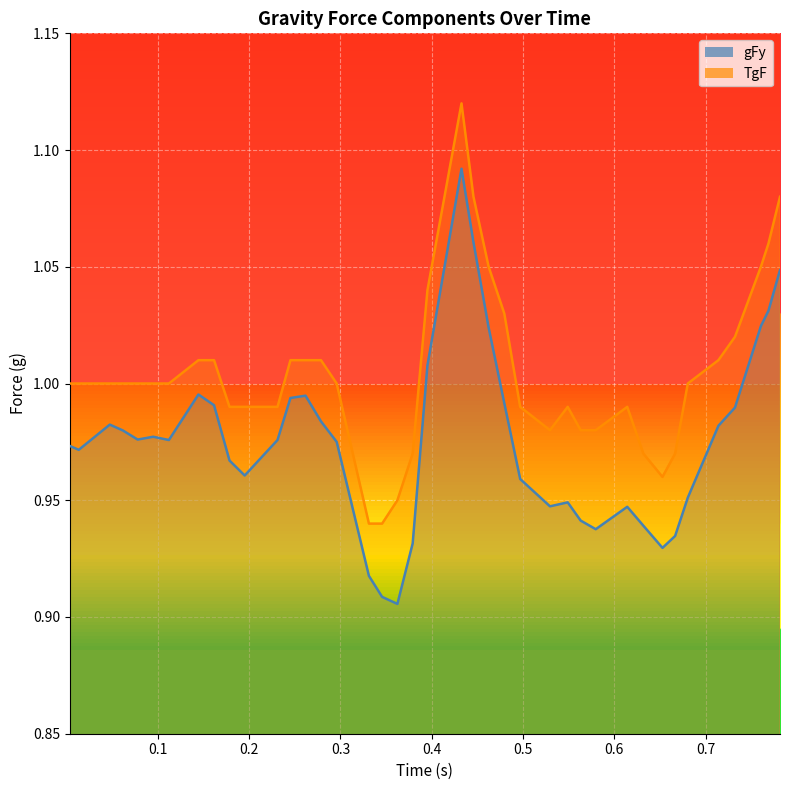

Count the number of data series in this chart.

2